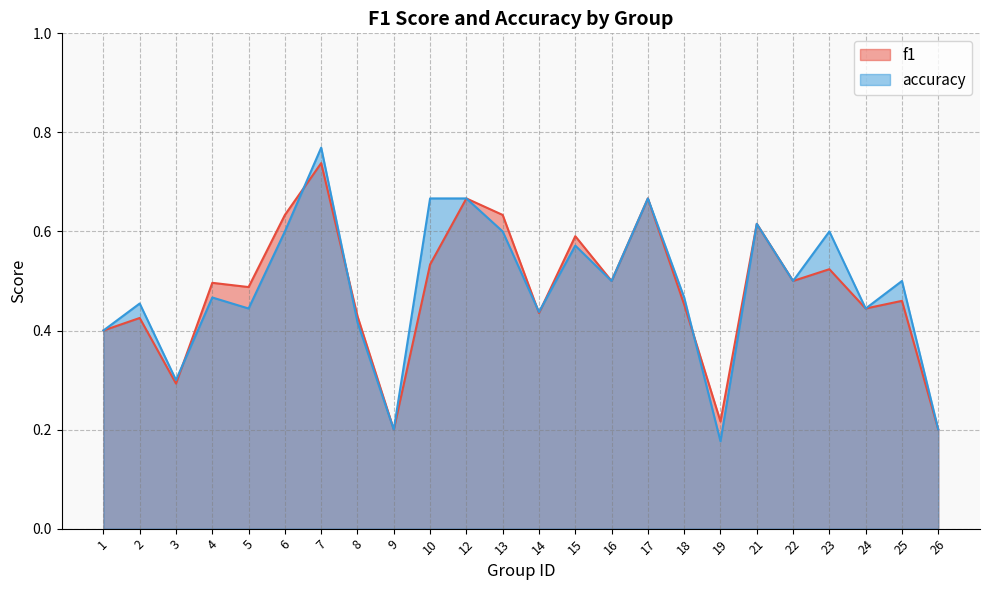

What is the total value across all series at 26?

0.4